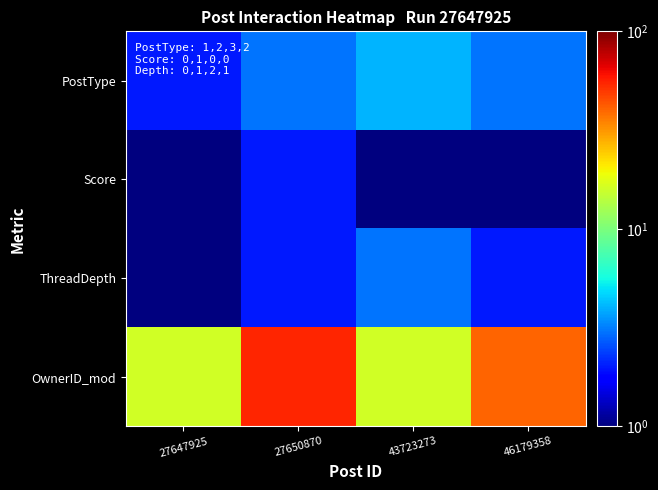

Which has a higher value, 27647925 or 27650870?

27650870